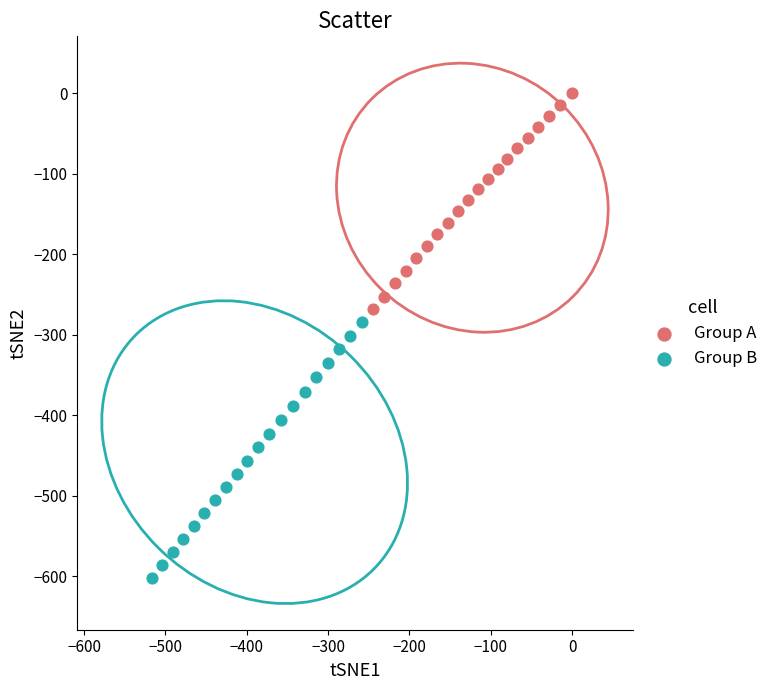

Which series has the largest Y range (max minus min)?

Group B